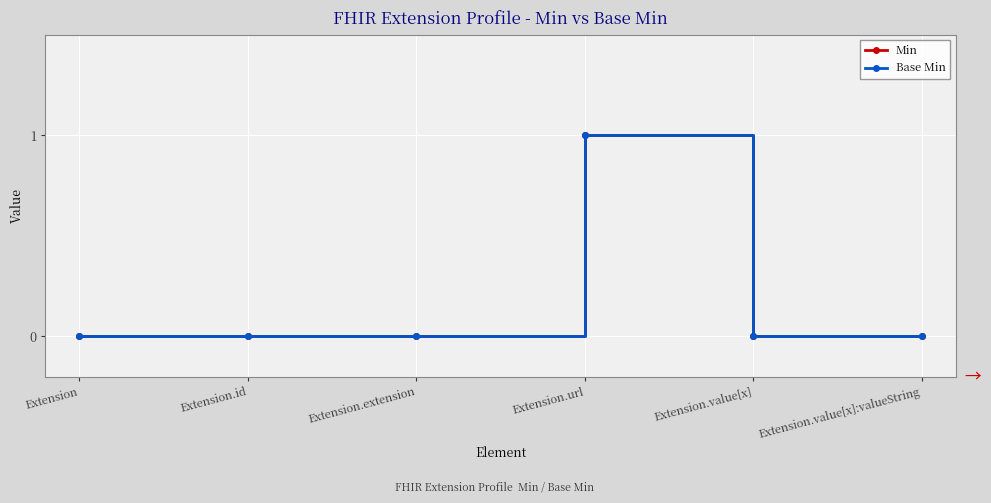

Where is the first local maximum for Base Min?

Extension.url